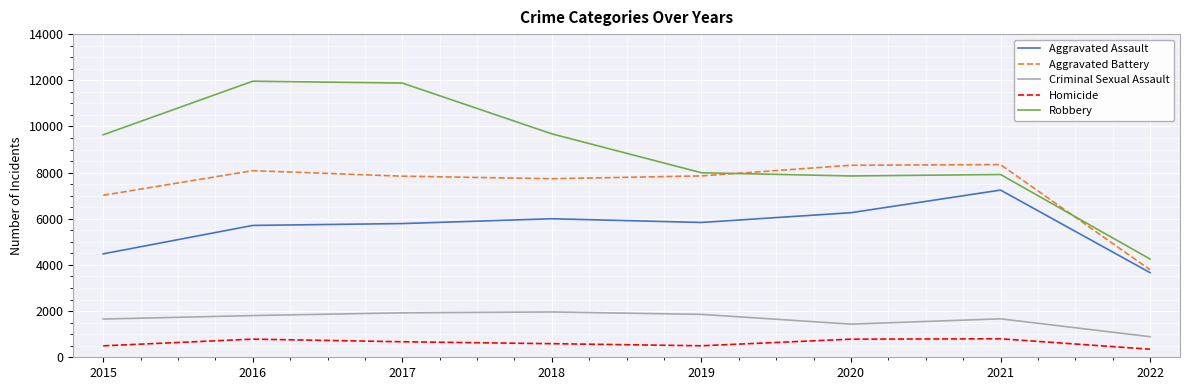

At which label does Robbery reach its minimum?

2022